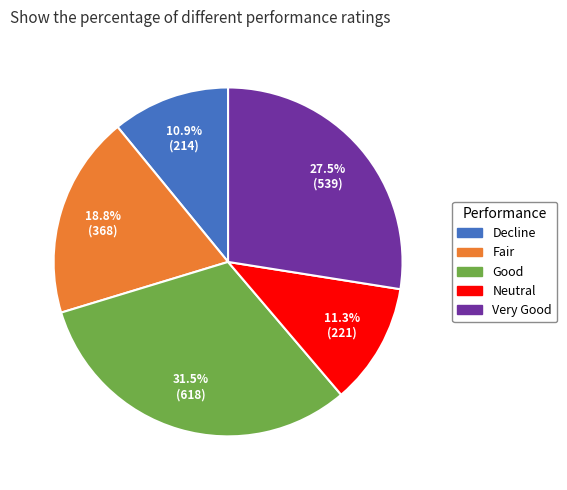

To the nearest percent, what is the difference between the largest and smallest slice percentages?

21%